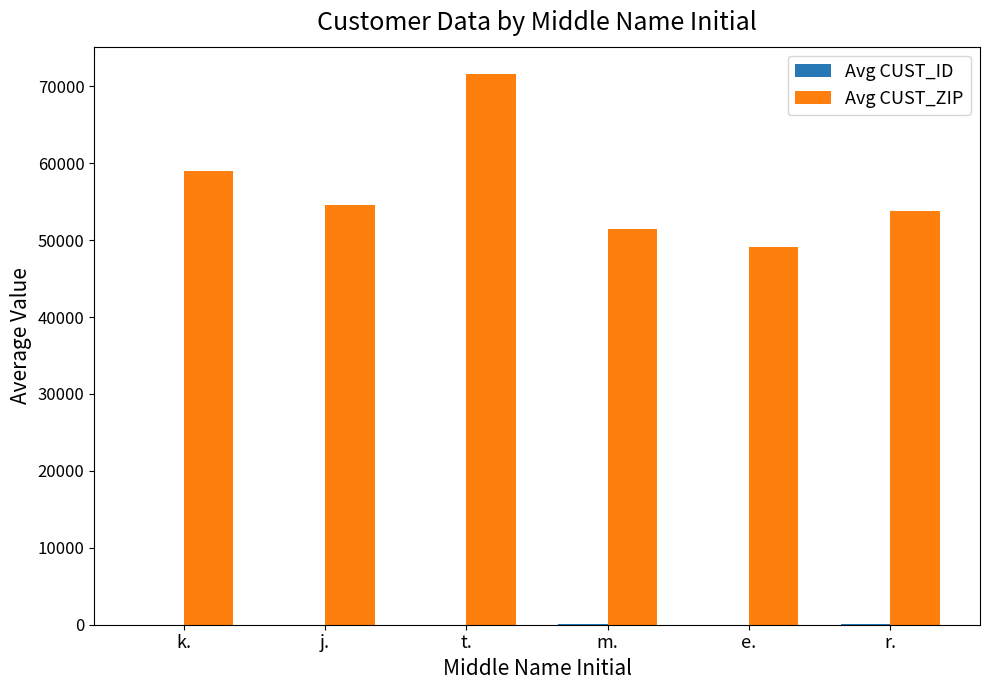

At which label is Avg CUST_ZIP closest to 60339?

k.